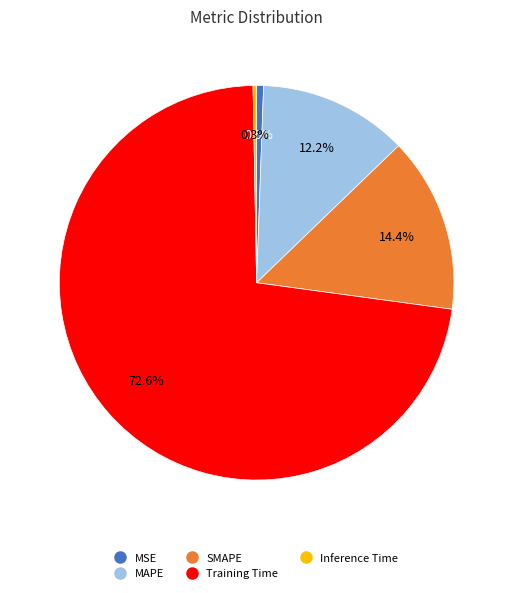

Is it true that MSE is 11% of the pie?

False